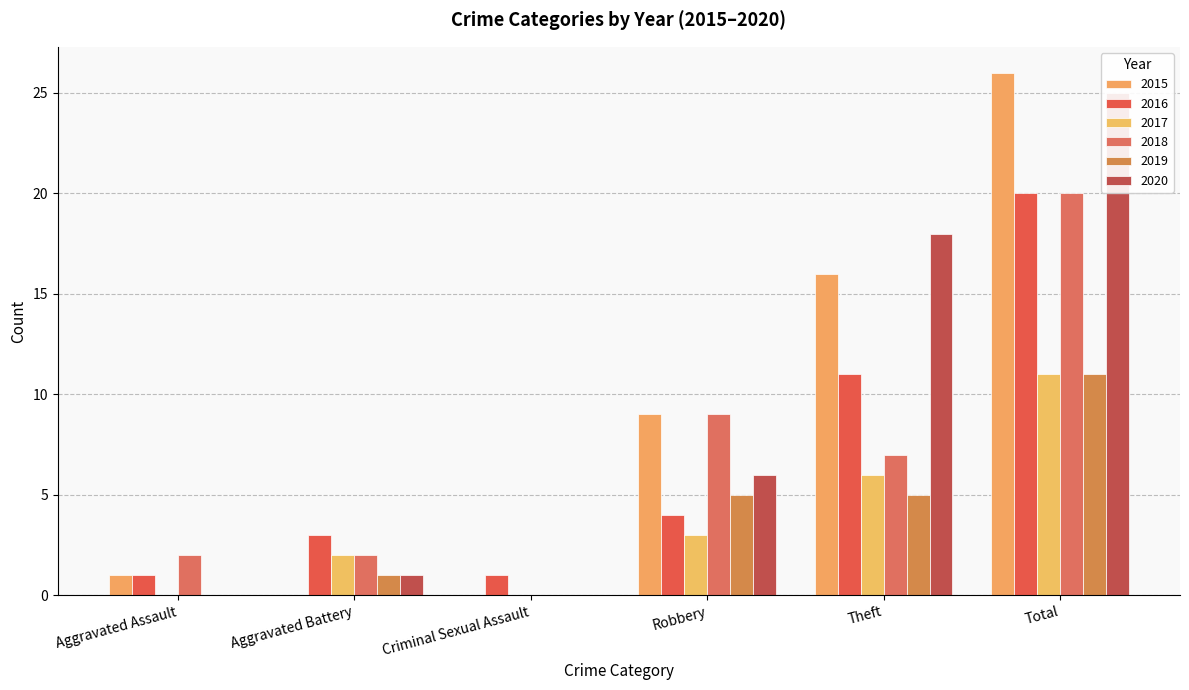

What is the total value across all series at Criminal Sexual Assault?

1